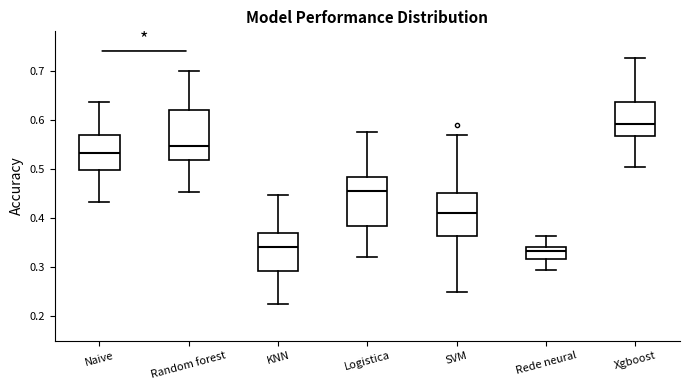

Reading left to right, transcribe this box plot: for each box, give where its median line is, the range the box spans, and where its two whiskers end, as read against the y-axis. The values are not printed on the chart, so give them approximately, as read against the axis.

Naive: median 0.53, box 0.50 to 0.57, whiskers 0.43 to 0.64
Random forest: median 0.55, box 0.52 to 0.62, whiskers 0.45 to 0.70
KNN: median 0.34, box 0.29 to 0.37, whiskers 0.23 to 0.45
Logistica: median 0.45, box 0.38 to 0.48, whiskers 0.32 to 0.58
SVM: median 0.41, box 0.36 to 0.45, whiskers 0.25 to 0.57
Rede neural: median 0.33, box 0.32 to 0.34, whiskers 0.29 to 0.36
Xgboost: median 0.59, box 0.57 to 0.64, whiskers 0.50 to 0.73